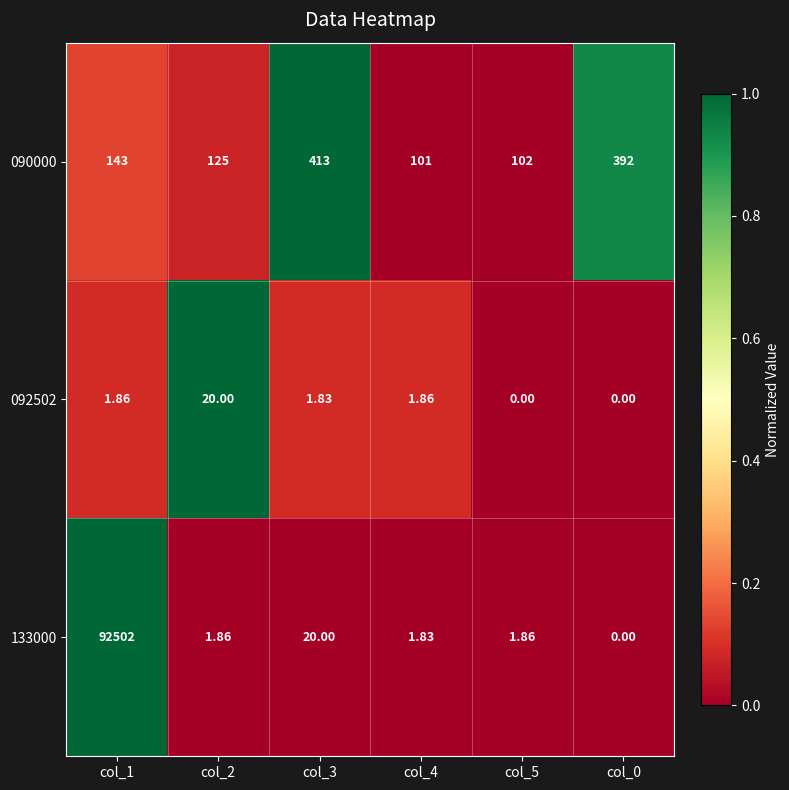

Which series has the largest total across all categories?

133000